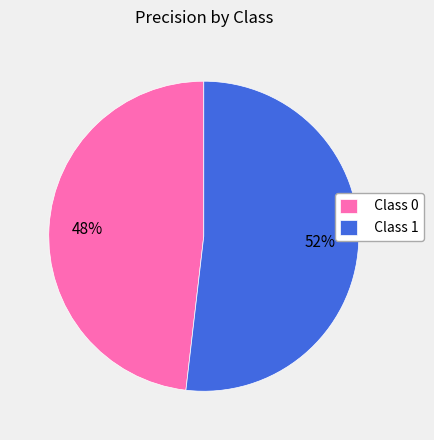

Rank the categories by value from highest to lowest.

Class 1, Class 0